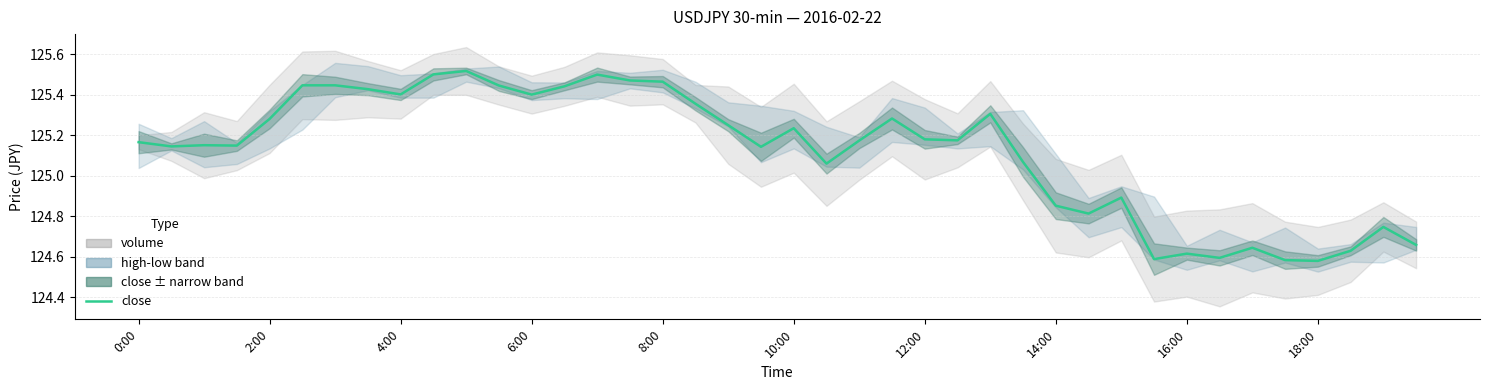

Does the chart have visible grid lines?

Yes